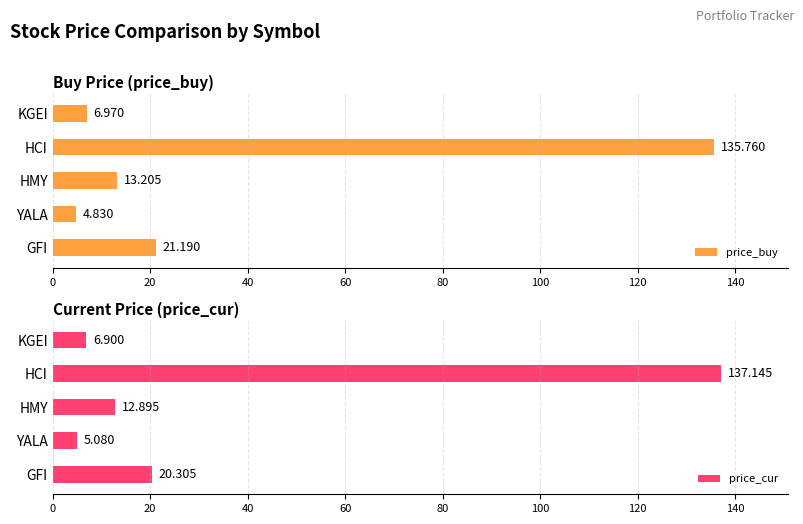

At KGEI, list the series in order from smallest to largest.

price_cur, price_buy